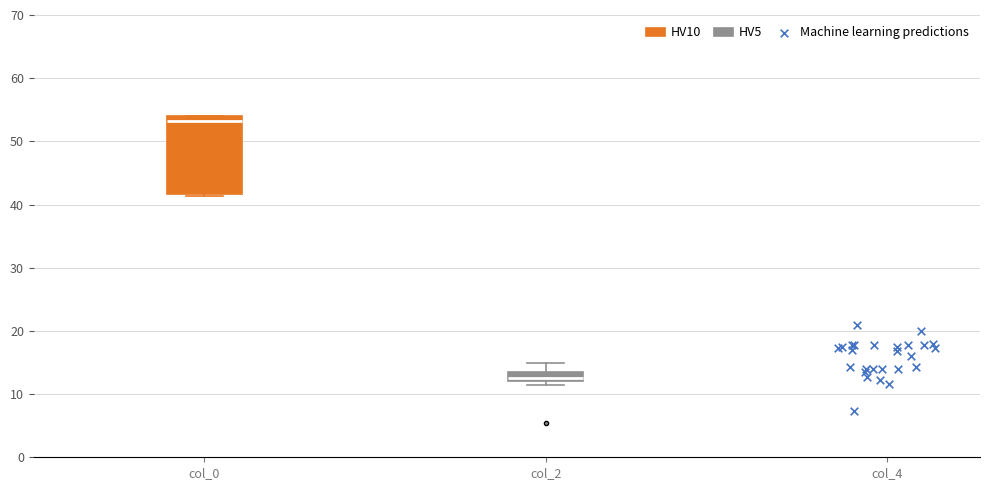

Which box's median line is the lowest?

col_2